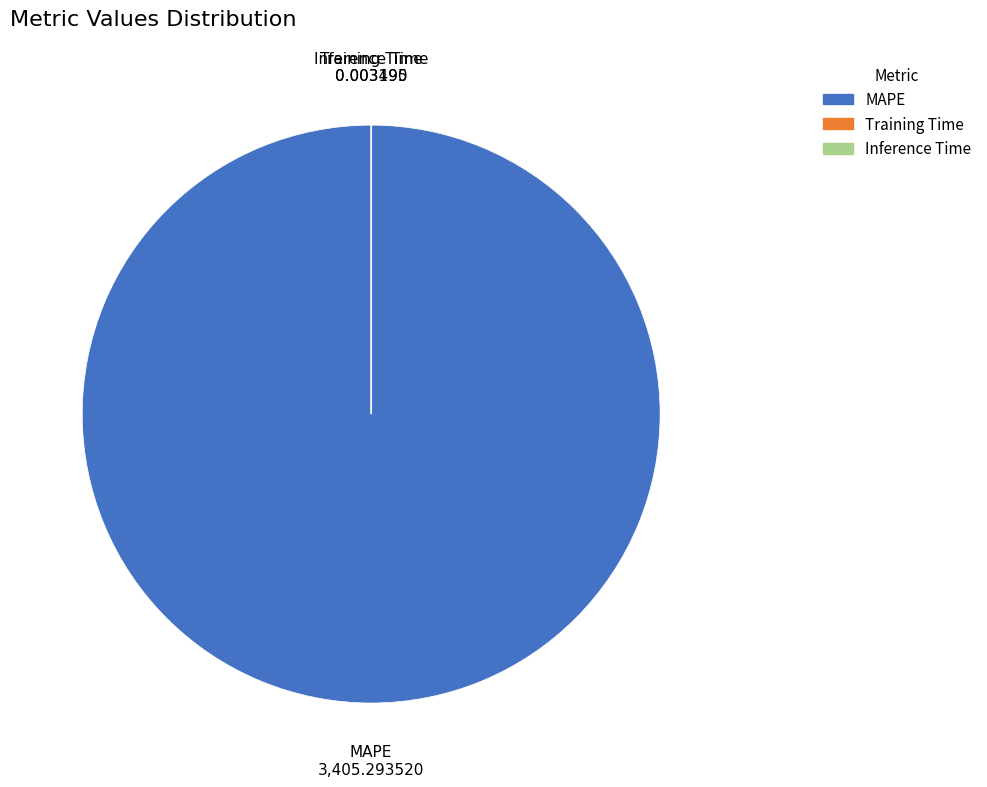

Which slice is the largest?

MAPE